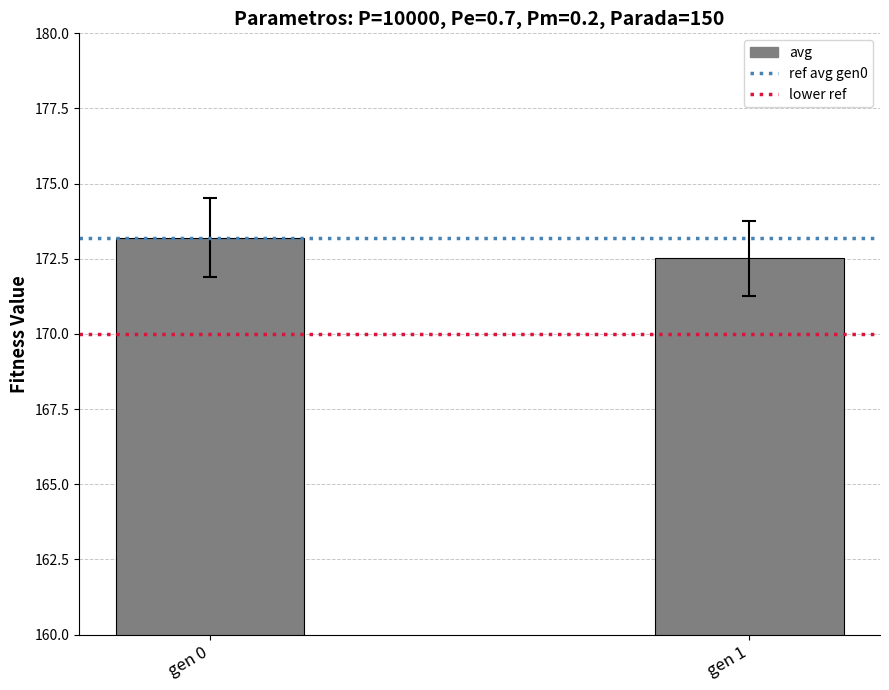

What is the smallest value displayed?

172.5